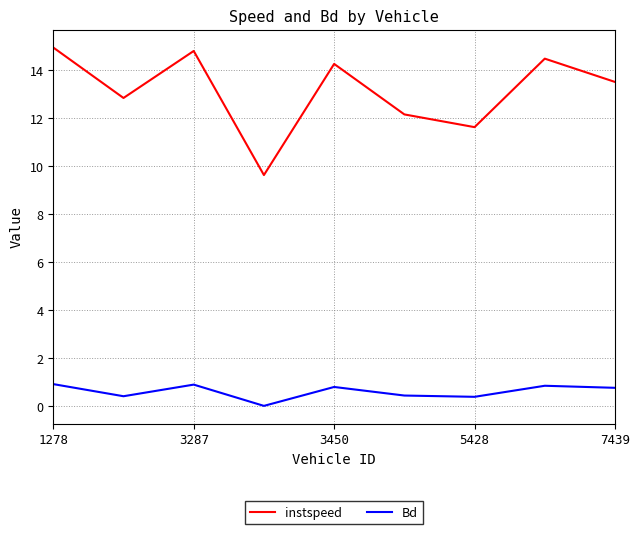

What is the difference between the second highest and second lowest values in the Bd series?

0.5